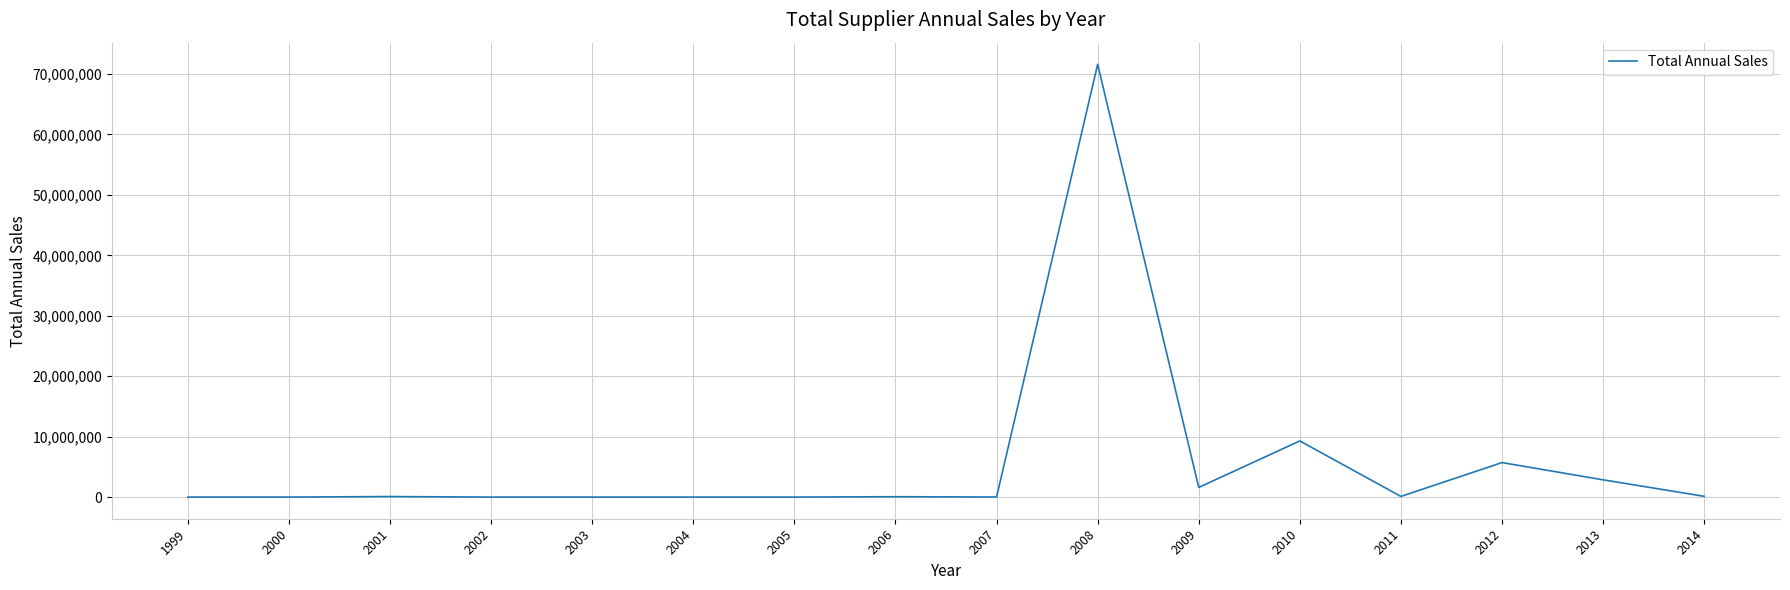

True or false: the data shows 2854848 at 2013.

True